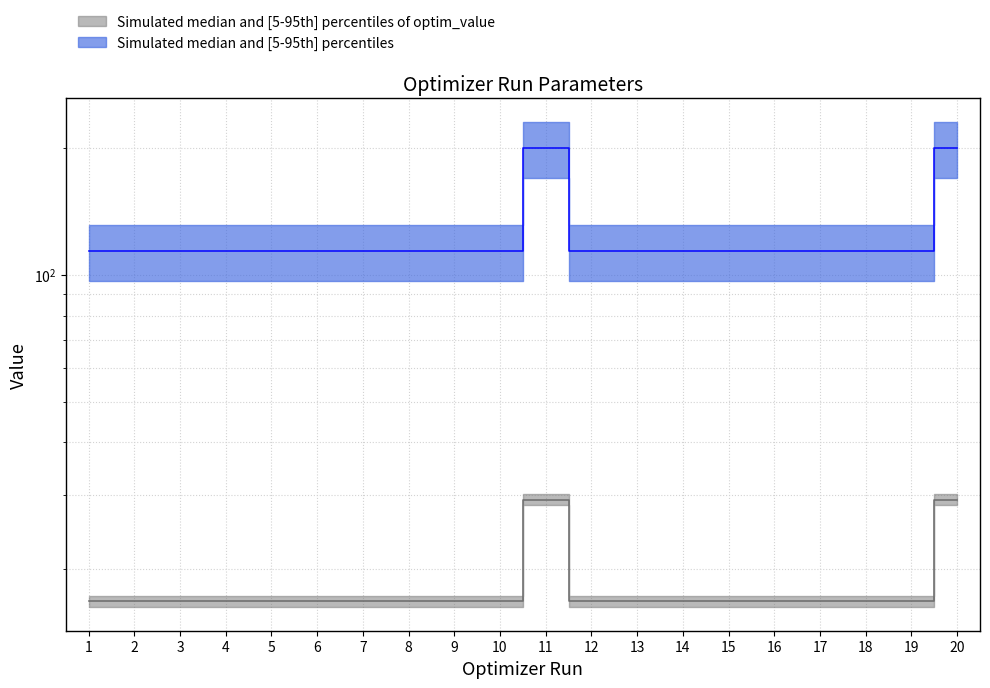

At which category is the sum across all series the highest?

20